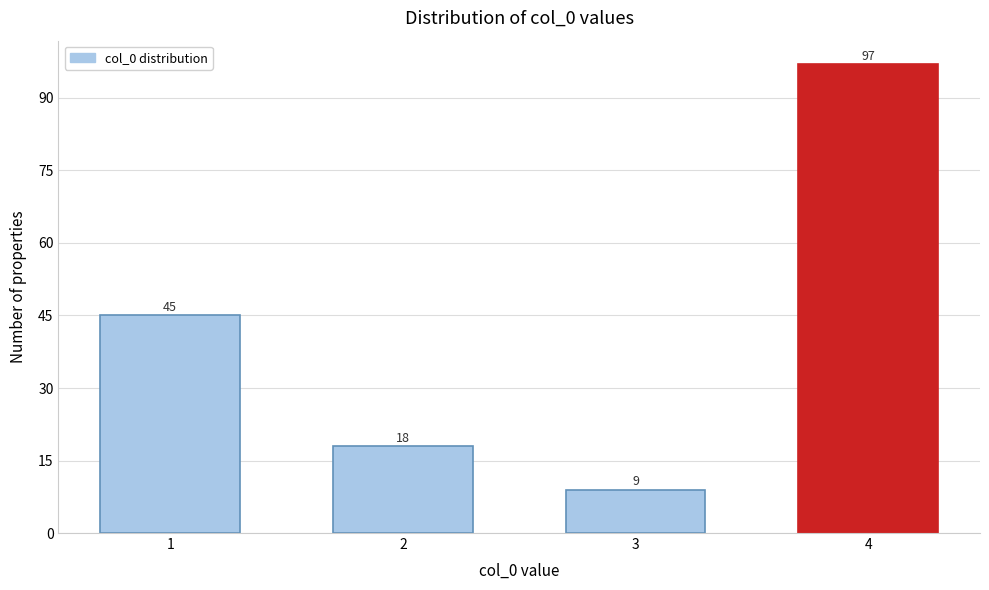

Reading right to left, what are all the values shown in this chart?

4=97	3=9	2=18	1=45